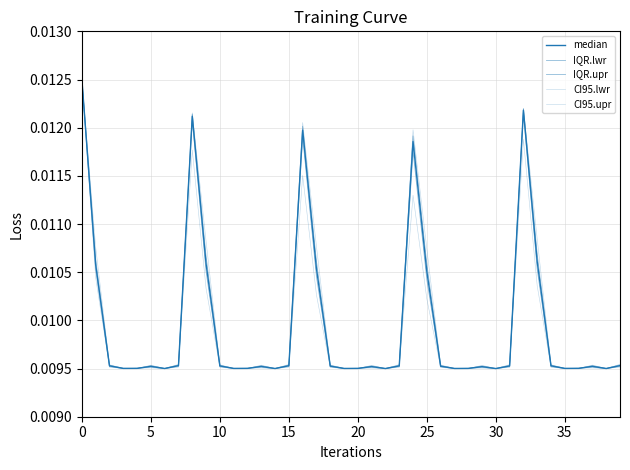

True or false: median has more than 0 points higher than both neighbors.

True